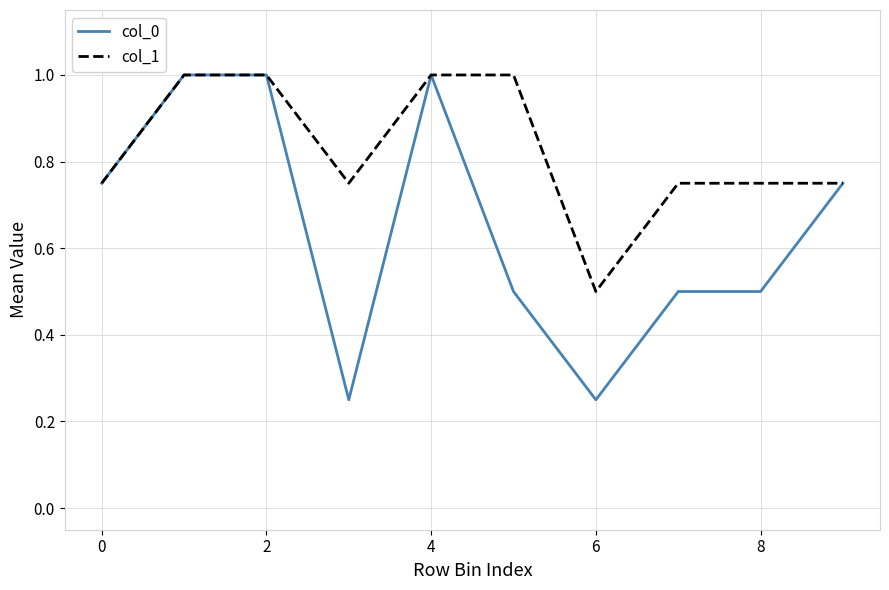

How many lines are shown in the chart?

2